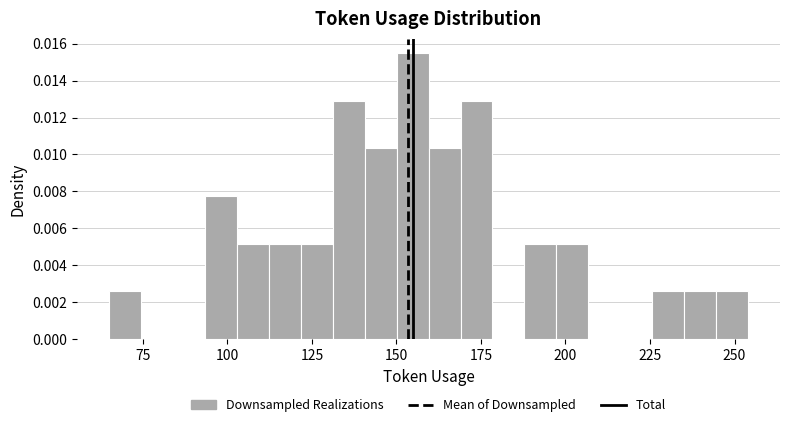

Around what value on the x-axis is the tallest bar? Give the approximate position of its centre, as read against the axis.

155